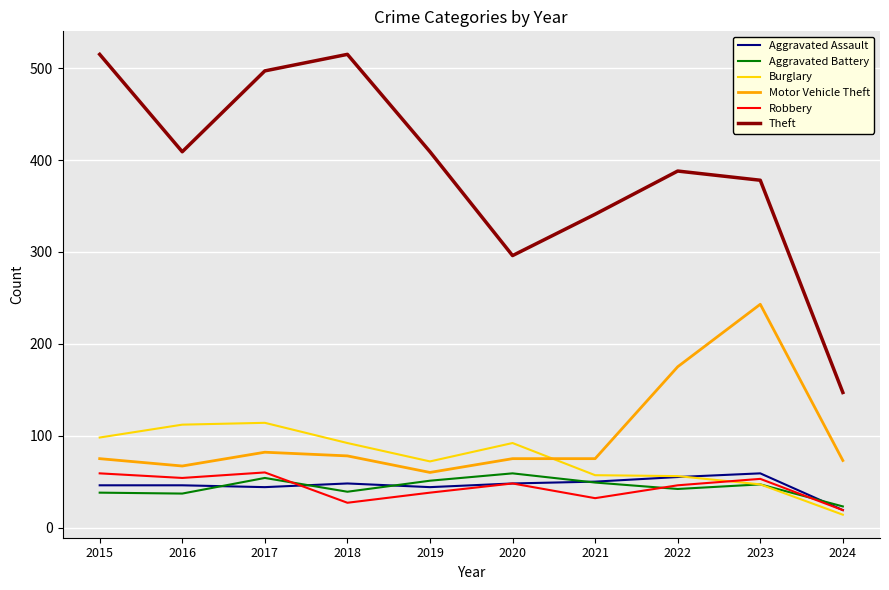

The Robbery series shows 27 at 2018. True or false?

True